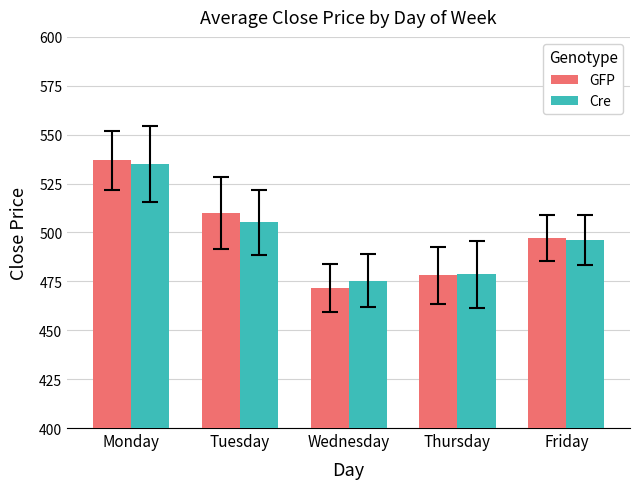

What is the maximum value for Cre?

534.9